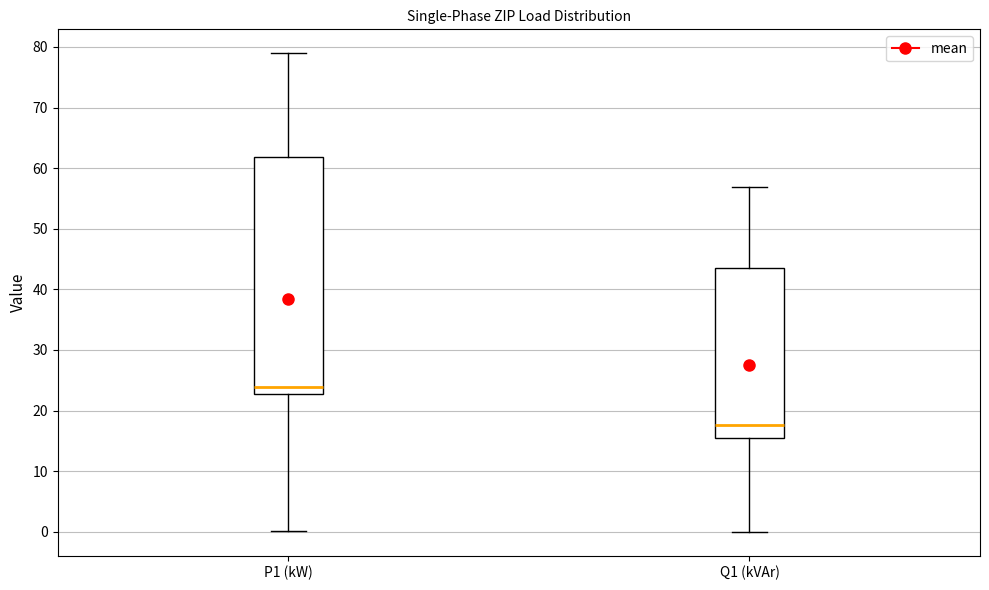

Which box's median line is the highest?

P1 (kW)